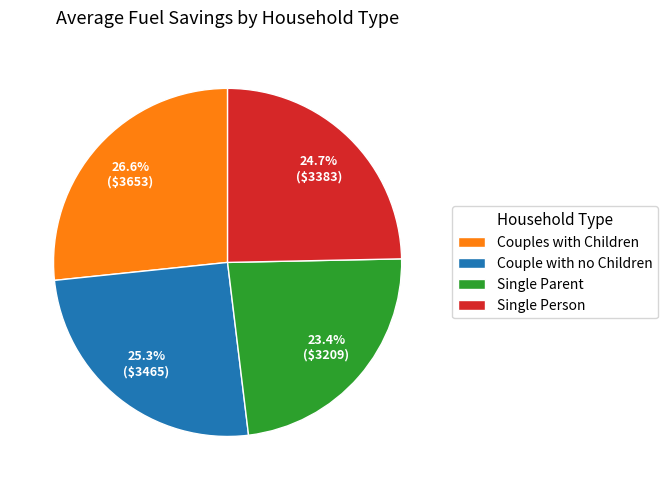

Is Single Person the majority of the pie?

No